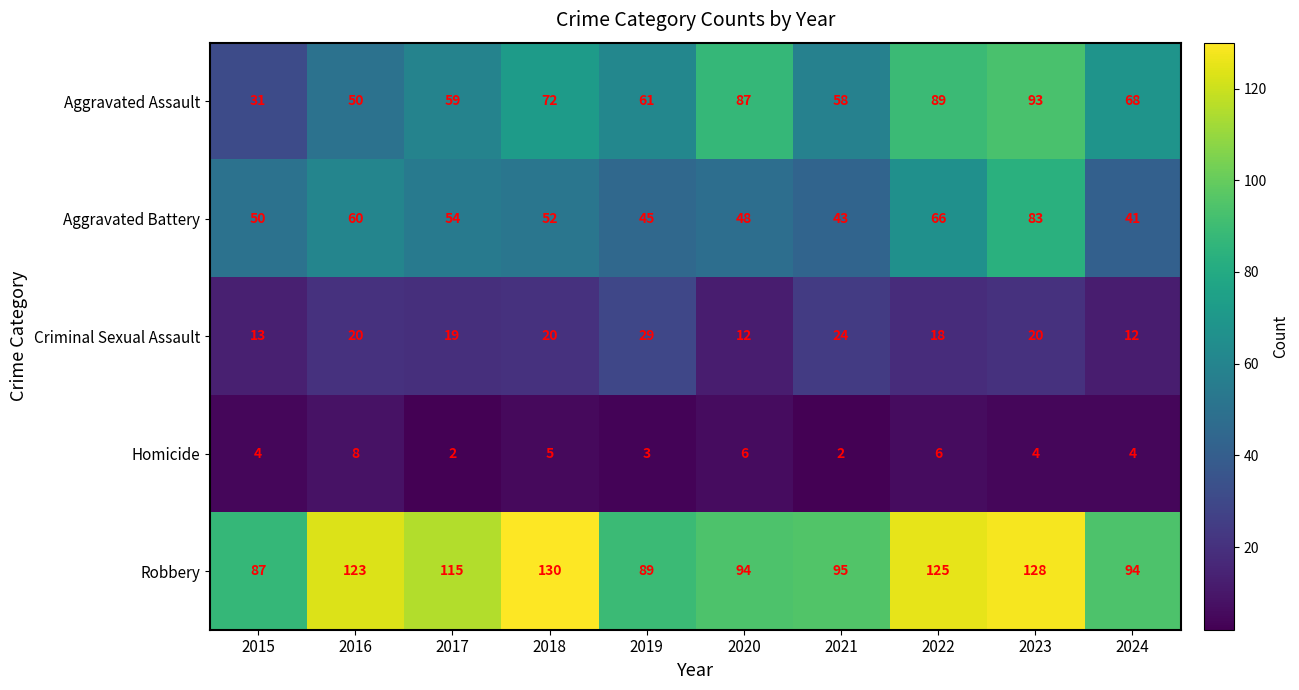

What is the spread (max minus min) of values at 2022?

119